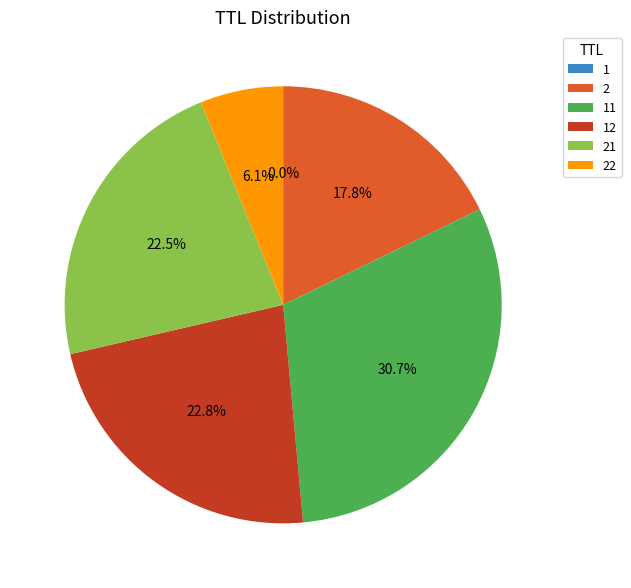

Does any single category account for the majority?

No